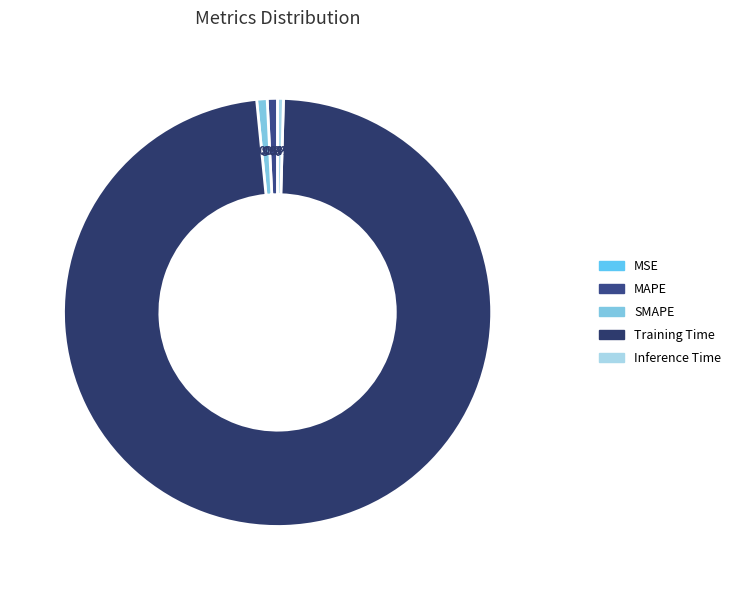

Rank the categories by value from highest to lowest.

Training Time, SMAPE, MAPE, Inference Time, MSE